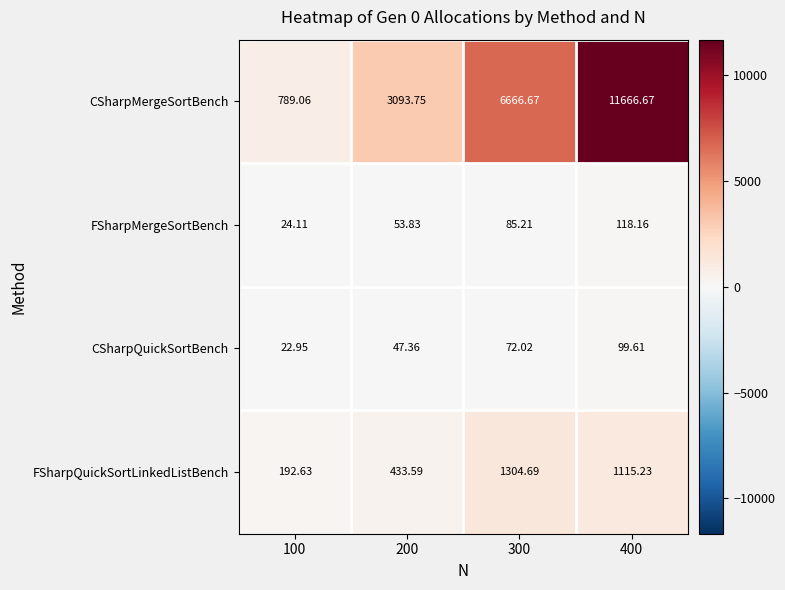

Between 100 and 400, which series saw the biggest shift?

CSharpMergeSortBench